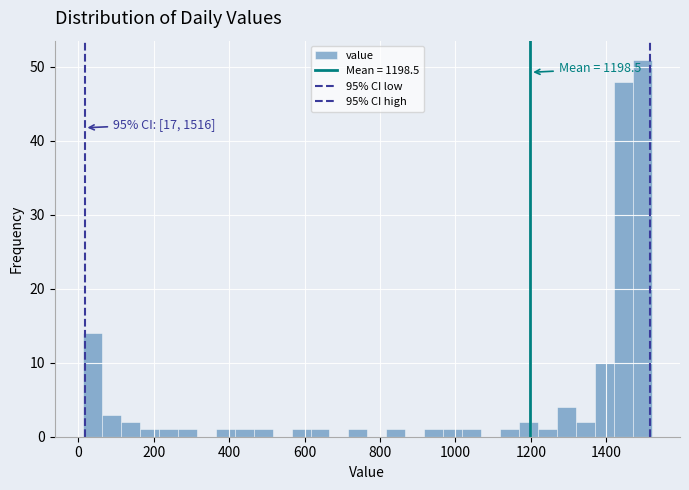

Around what value on the x-axis is the tallest bar? Give the approximate position of its centre, as read against the axis.

1500